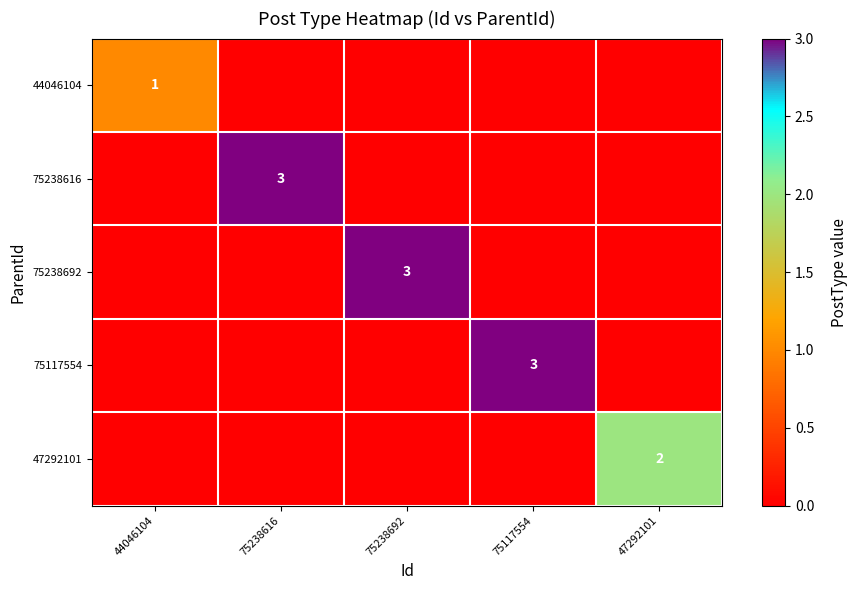

The 75238616 series shows 2 at 75238616. True or false?

False